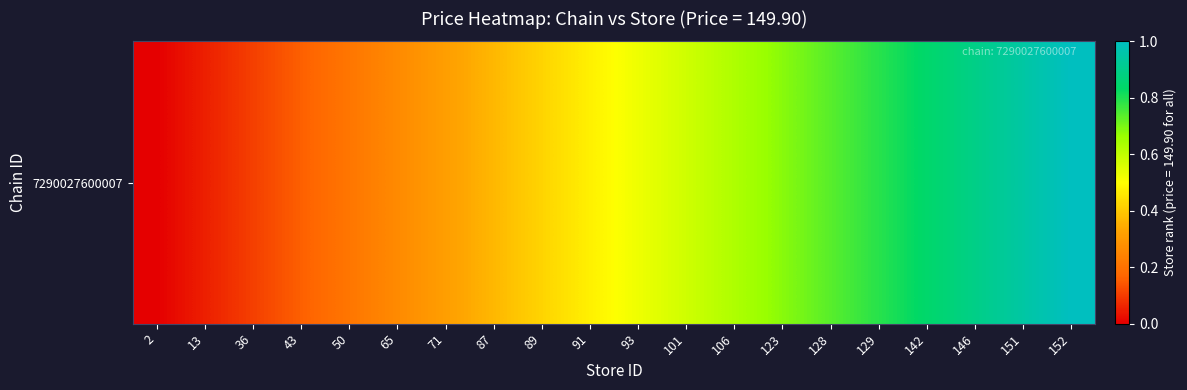

True or false: the data shows 0.4 at 128.

False